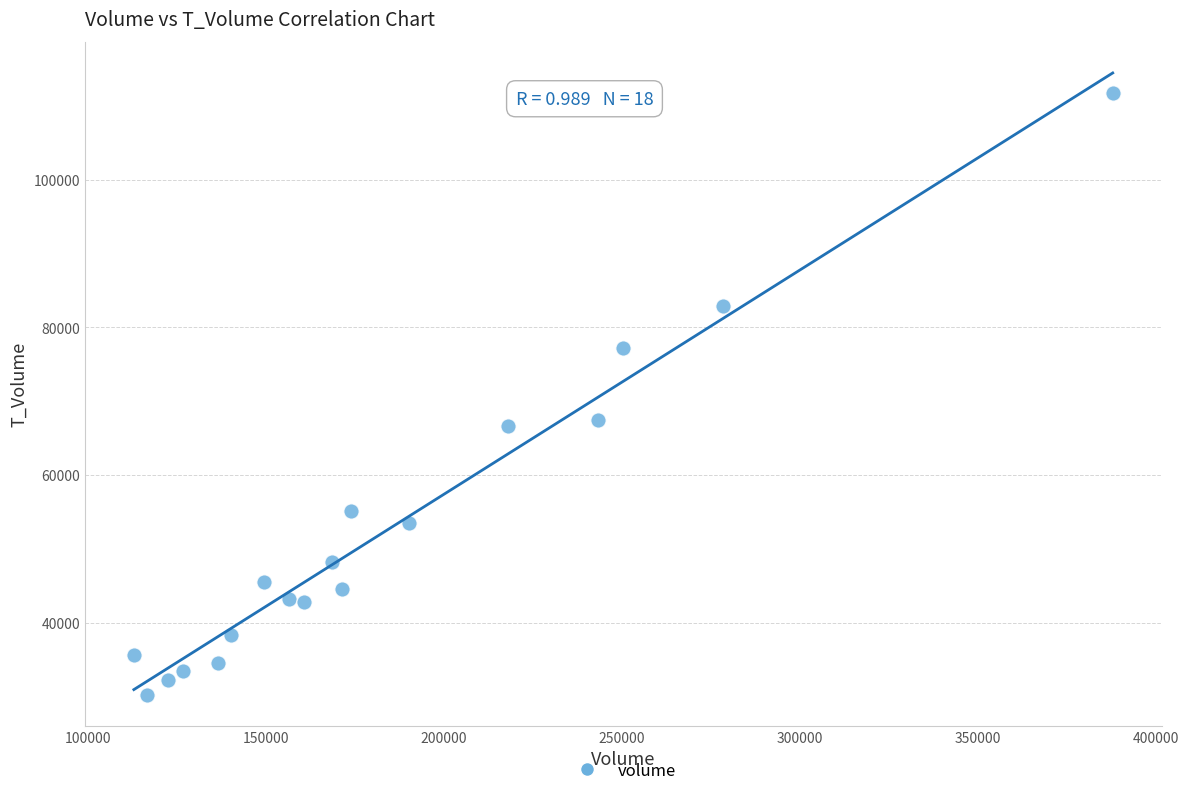

What is the range of X values (max minus min)?

274995